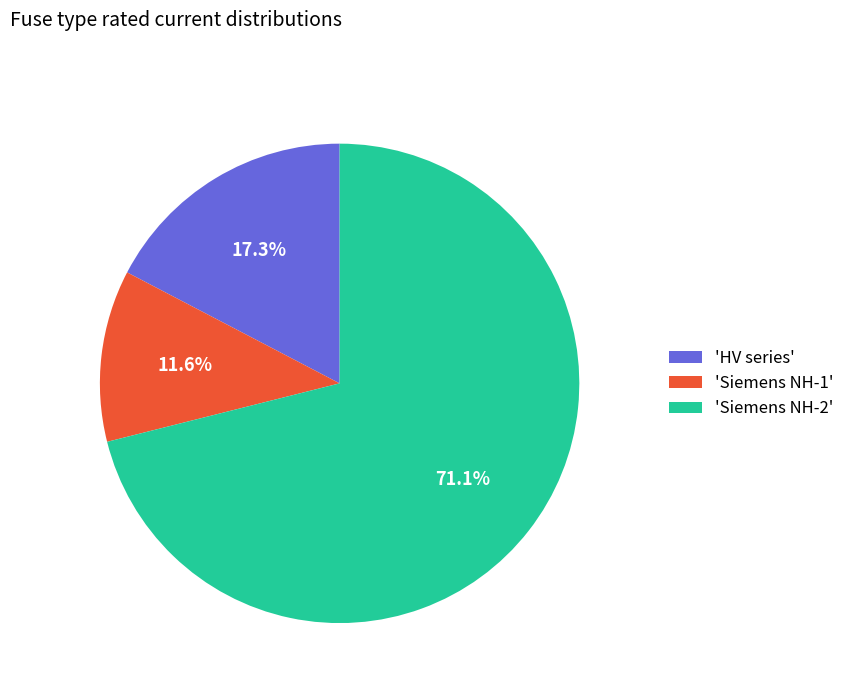

Combined, do 'HV series' and 'Siemens NH-2' account for over 50%?

Yes